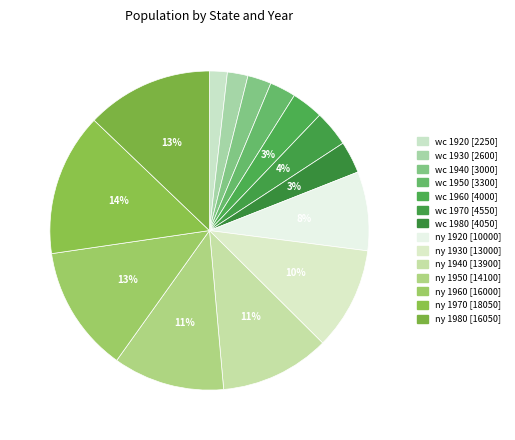

Is it true that wc 1920 is 3% of the pie?

False